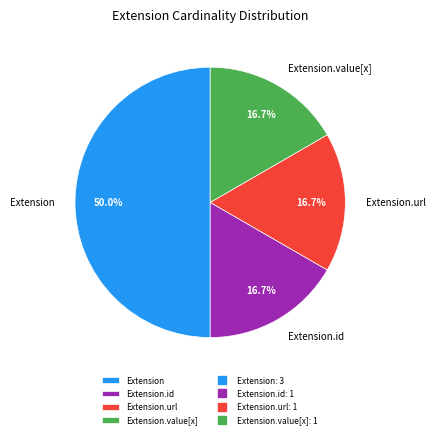

Count the number of slices in the pie.

4